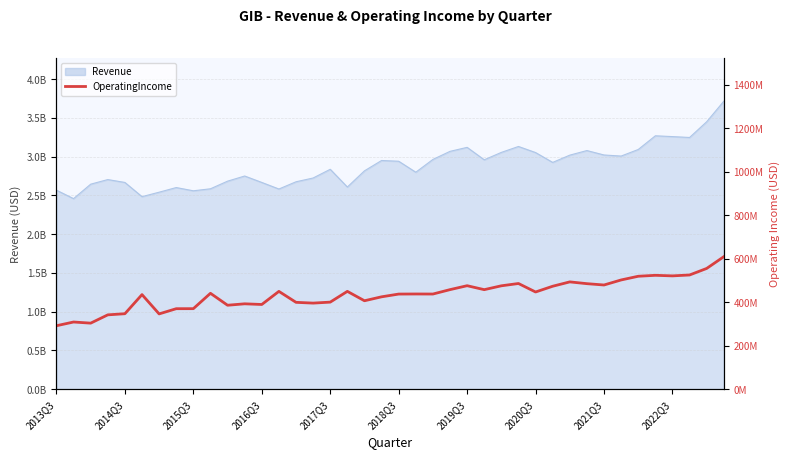

How many lines are shown in the chart?

1